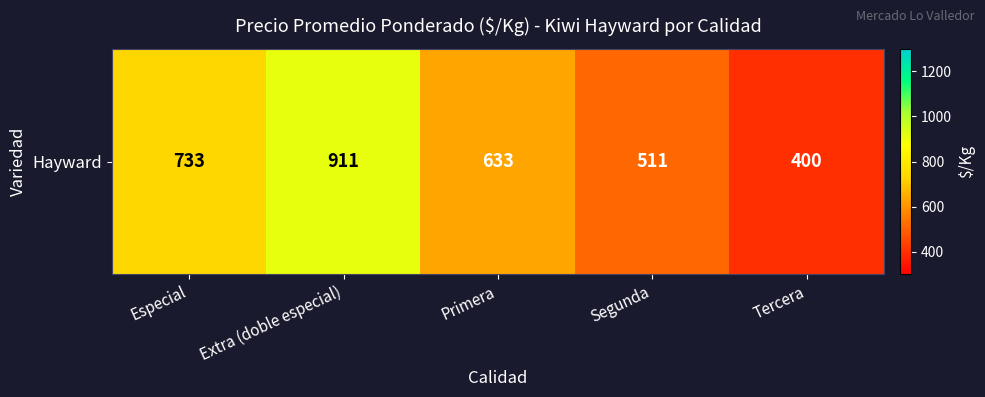

What is the maximum value shown in the chart?

911